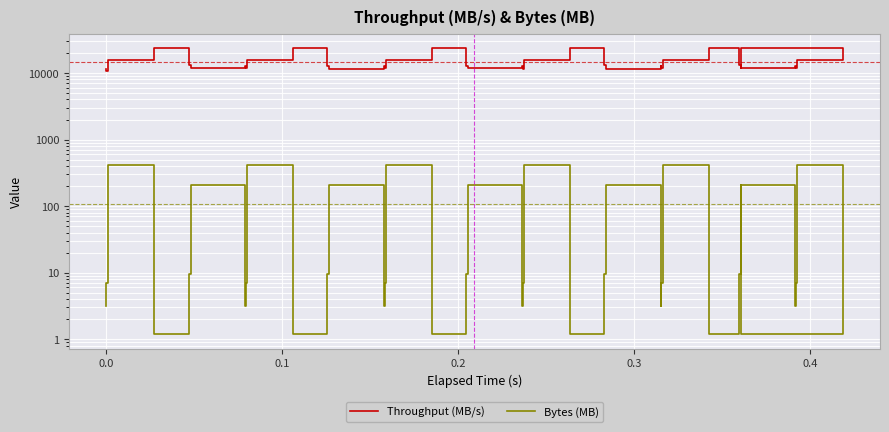

Rank the series by their average value, from highest to lowest.

Throughput (MB/s), Bytes (MB)